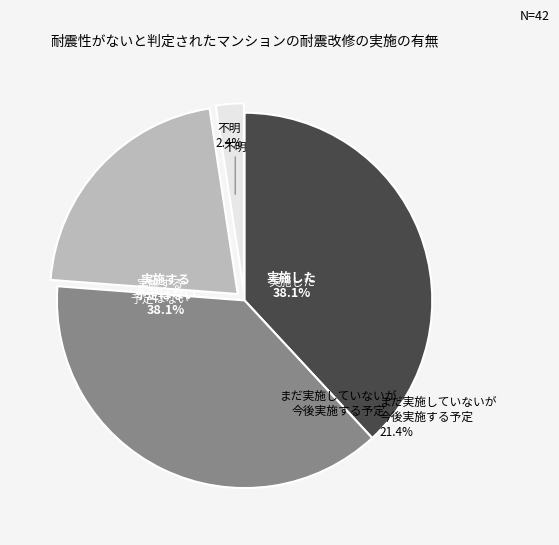

How much of the chart is everything except parallel=3?

78.6%